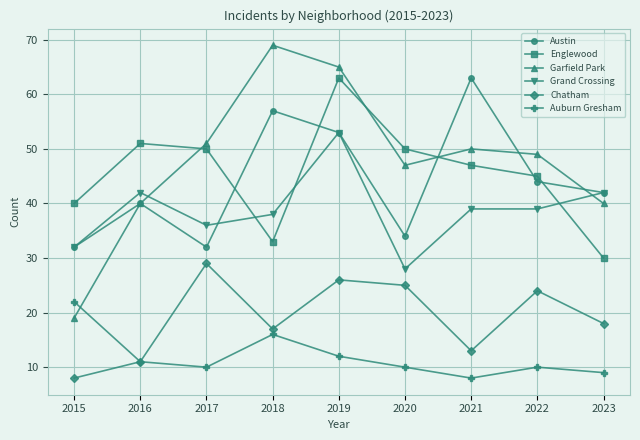

At which category does Garfield Park reach its first local peak?

2018